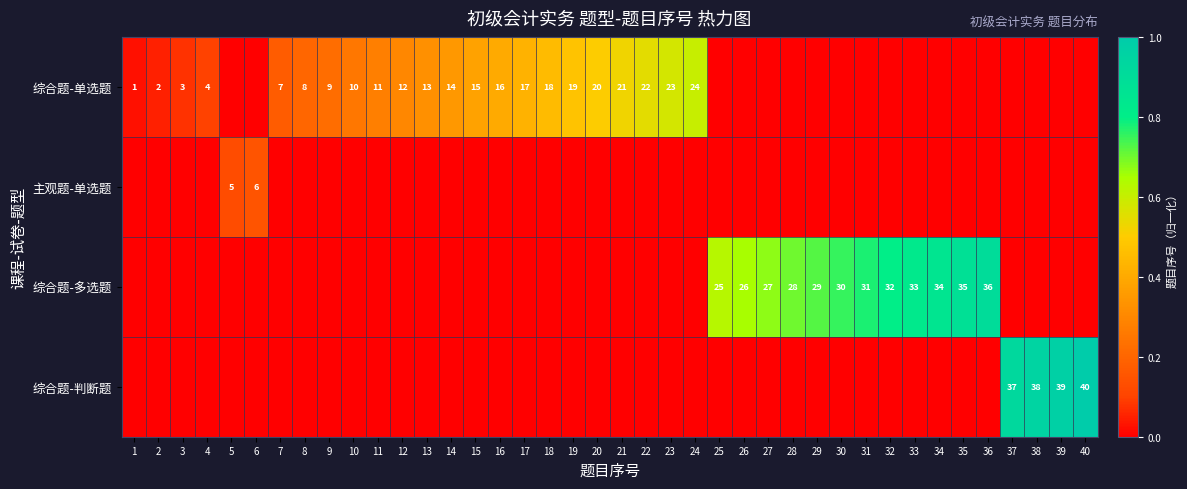

The value of 综合题-多选题 at 30 is 16. True or false?

False